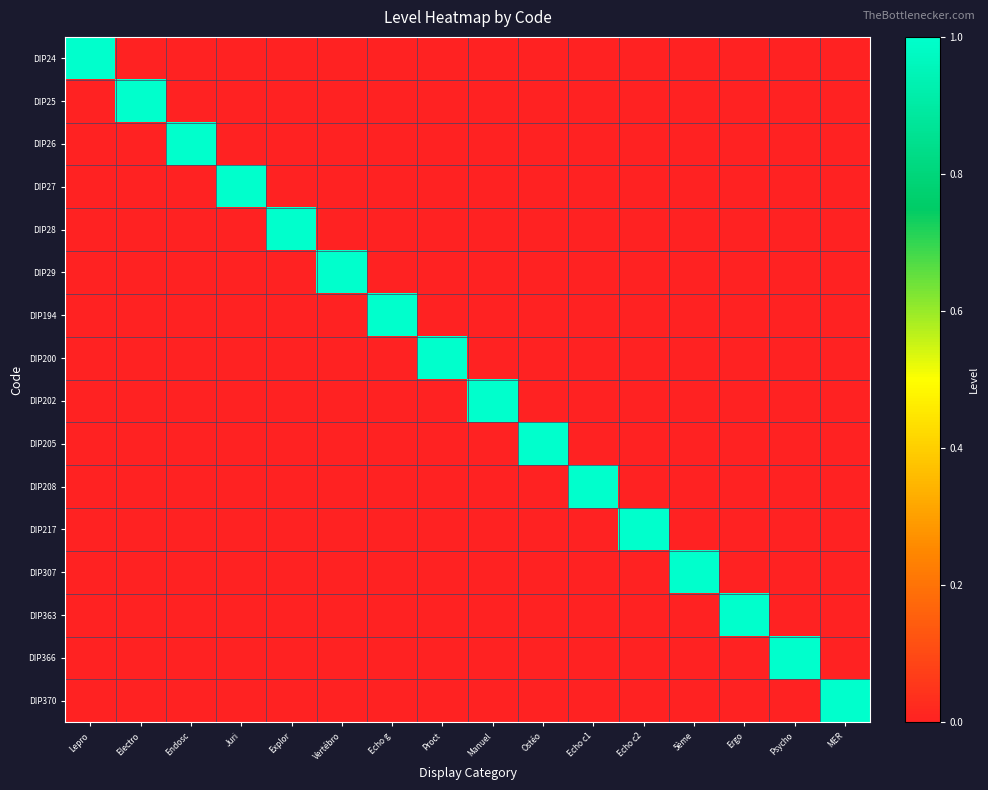

Which series has the largest range (max minus min)?

DIP24